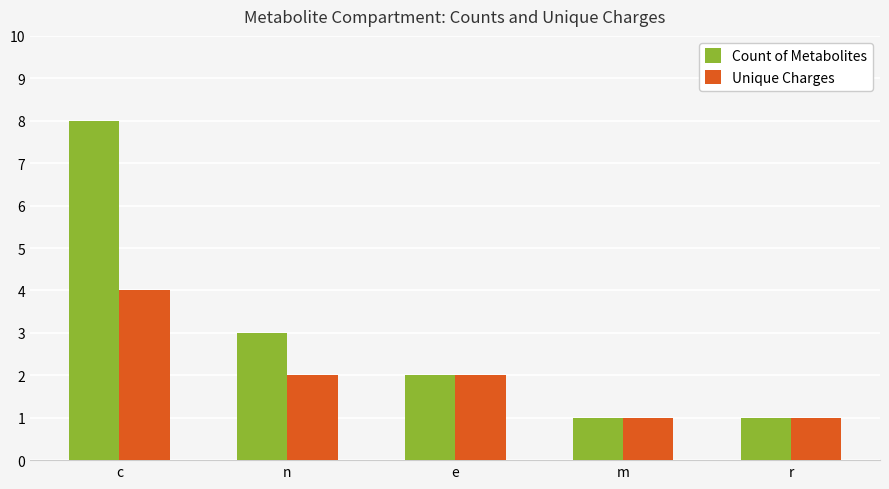

Rank the series by their maximum value, from lowest to highest.

Unique Charges, Count of Metabolites